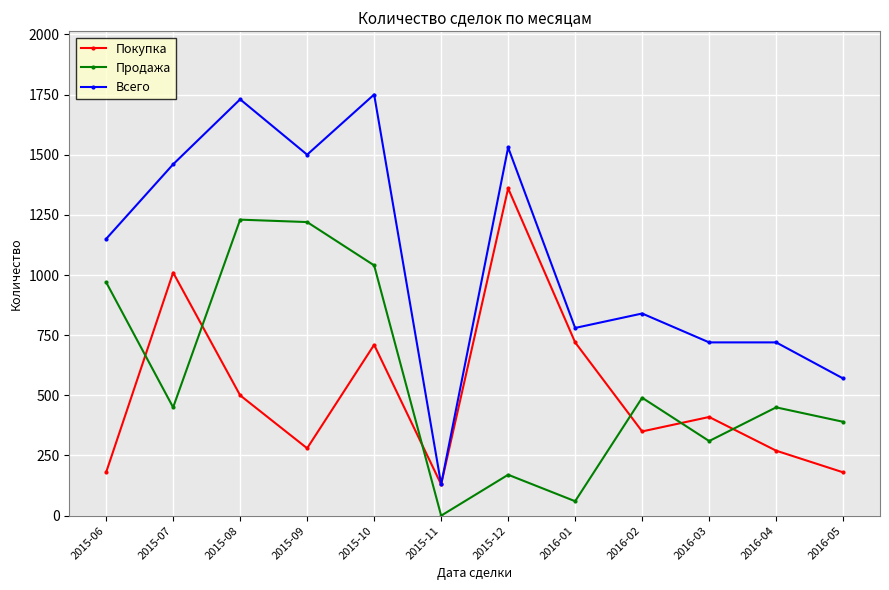

What is the average value of the Всего series?

1073